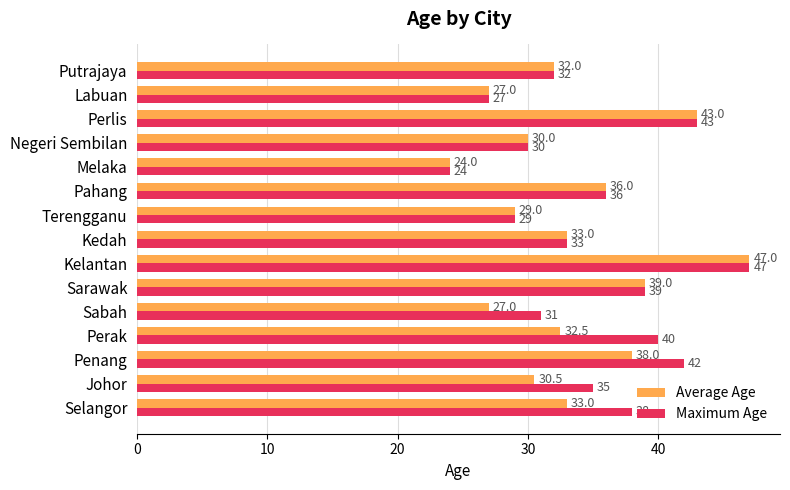

How many data points in Maximum Age are less than 35?

7